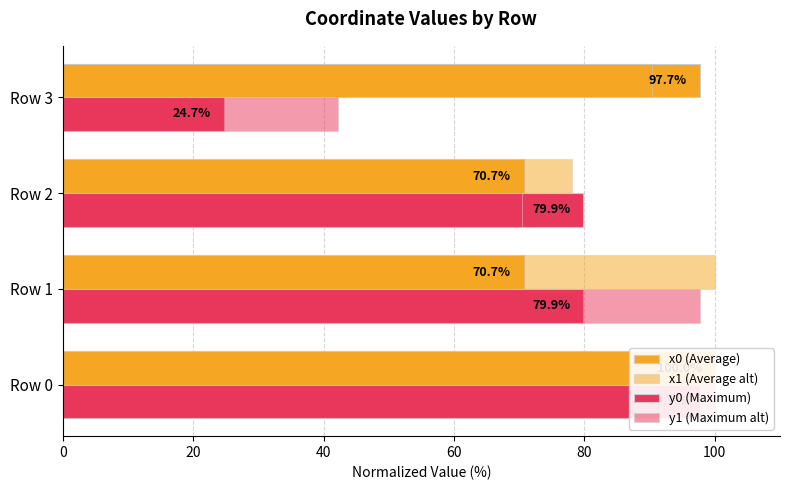

Reading left to right, extract all data points from this chart.

x0 (Average): 100.0	70.7	70.7	97.7
x1 (Average alt): 99.6	100.0	78.1	90.4
y0 (Maximum): 97.7	79.9	79.9	24.7
y1 (Maximum alt): 100.0	97.7	70.4	42.2